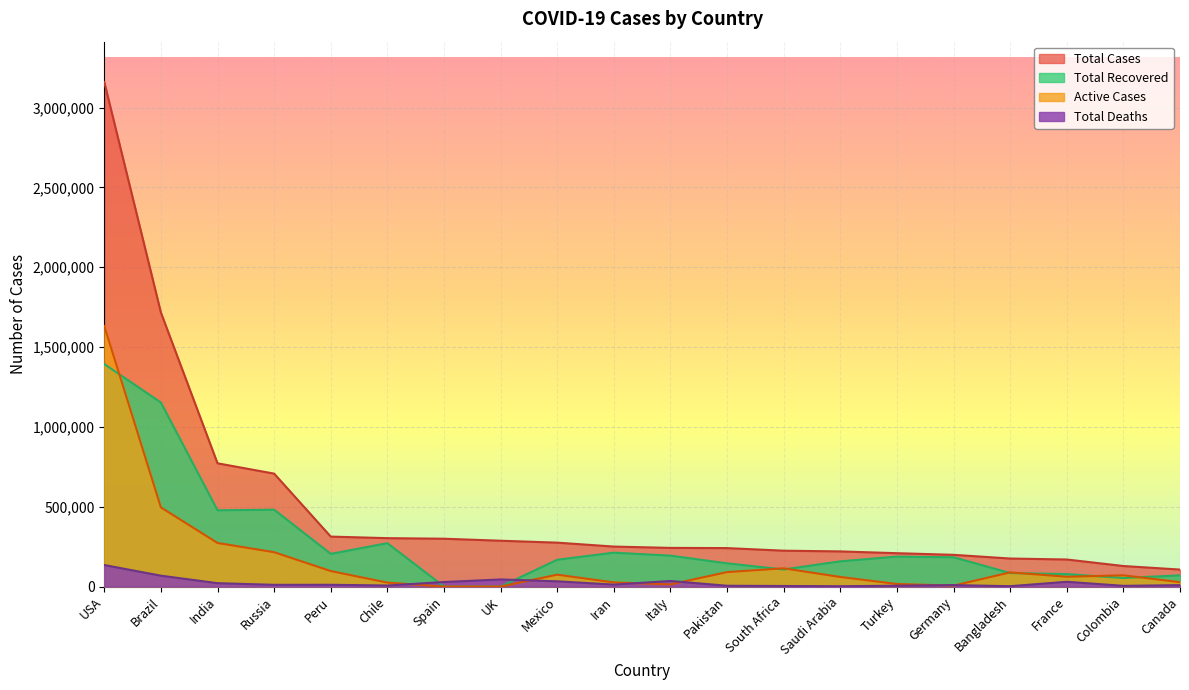

Reading right to left, transcribe all the data shown in this chart.

Total Cases: Canada=106434	Colombia=128638	France=169473	Bangladesh=175494	Germany=198765	Turkey=208938	Saudi Arabia=220144	South Africa=224665	Pakistan=240848	Italy=242149	Iran=250458	Mexico=275003	UK=286979	Spain=299593	Chile=303083	Peru=312911	Russia=707301	India=771833	Brazil=1716196	USA=3159514
Total Recovered: Canada=70247	Colombia=53634	France=77985	Bangladesh=84544	Germany=183600	Turkey=187511	Saudi Arabia=158050	South Africa=106842	Pakistan=145311	Italy=193640	Iran=212176	Mexico=167795	UK=0	Spain=0	Chile=271703	Peru=204748	Russia=481316	India=477685	Brazil=1152467	USA=1393256
Active Cases: Canada=27450	Colombia=70477	France=61523	Bangladesh=88712	Germany=6050	Turkey=16145	Saudi Arabia=60035	South Africa=114221	Pakistan=90554	Italy=13595	Iran=25977	Mexico=74412	UK=0	Spain=0	Chile=24807	Peru=97030	Russia=215142	India=272974	Brazil=495674	USA=1631375
Total Deaths: Canada=8737	Colombia=4527	France=29965	Bangladesh=2238	Germany=9115	Turkey=5282	Saudi Arabia=2059	South Africa=3602	Pakistan=4983	Italy=34914	Iran=12305	Mexico=32796	UK=44517	Spain=28396	Chile=6573	Peru=11133	Russia=10843	India=21174	Brazil=68055	USA=134883